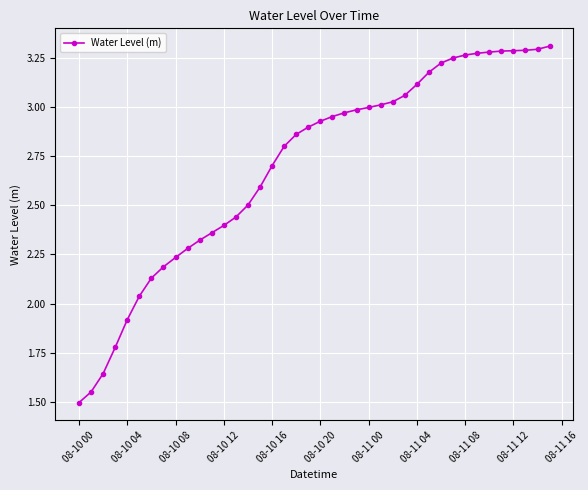

What is the difference between the second highest and second lowest values?

1.7